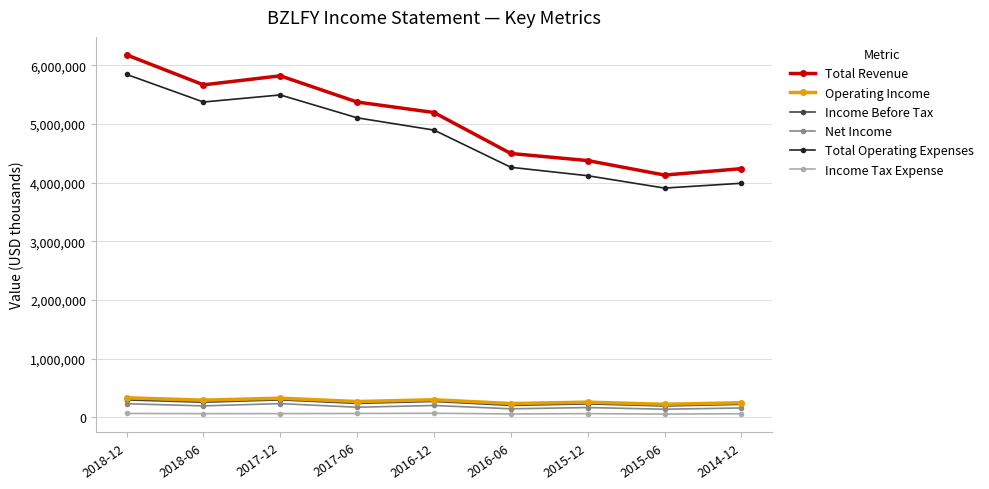

What is the label of the 7th point from the right?

2017-12